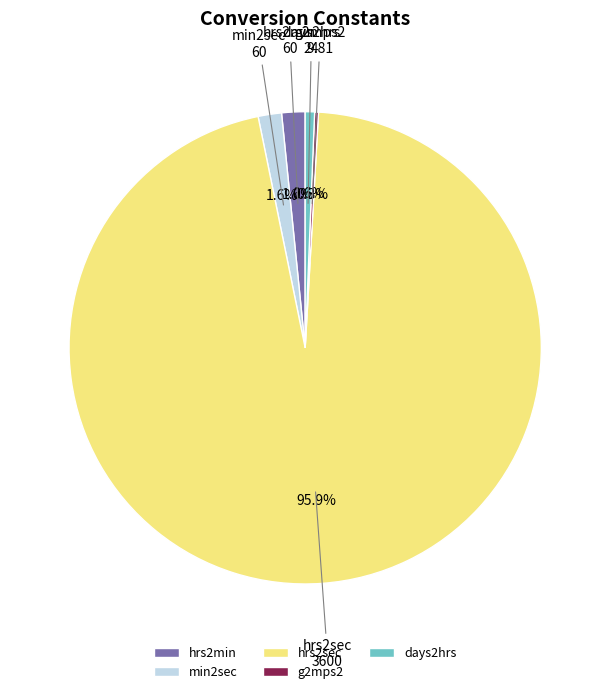

Which slice is the largest?

hrs2sec